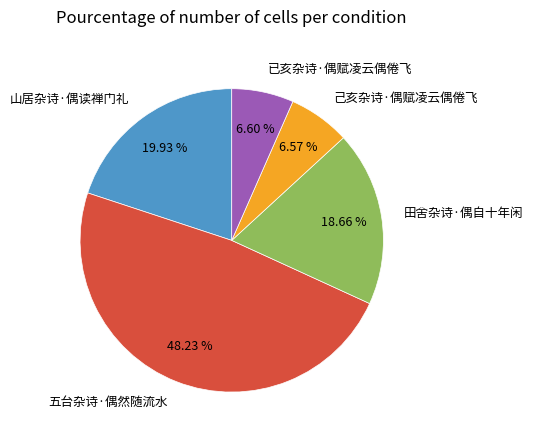

What percentage is the 己亥杂诗·偶赋凌云偶倦飞 slice, to the nearest percent?

7%